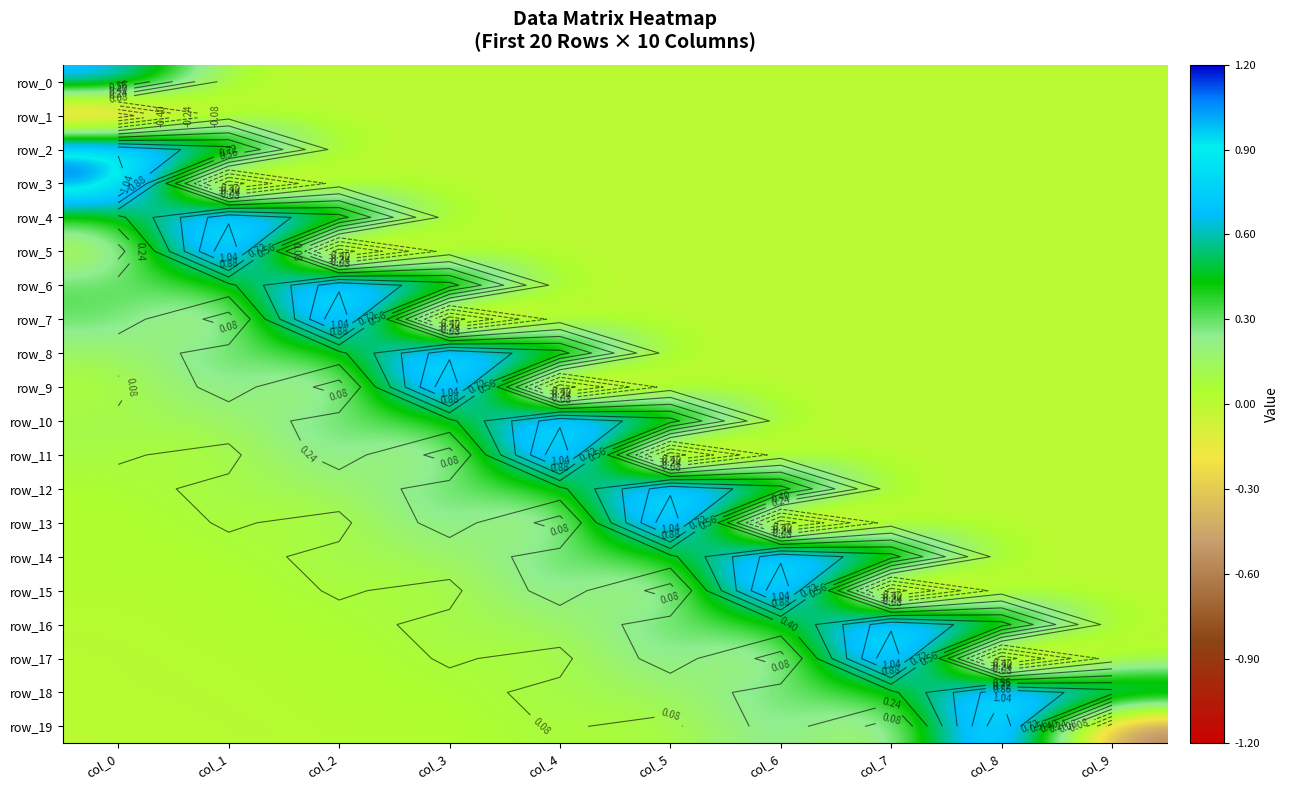

Reading right to left, list all the values displayed in this chart.

row_0: col_9=0.0	col_8=0.0	col_7=0.0	col_6=0.0	col_5=0.0	col_4=0.0	col_3=0.0	col_2=0.0	col_1=0.0	col_0=0.8
row_1: col_9=0.0	col_8=0.0	col_7=0.0	col_6=0.0	col_5=0.0	col_4=0.0	col_3=0.0	col_2=0.0	col_1=0.0	col_0=-0.7
row_2: col_9=0.0	col_8=0.0	col_7=0.0	col_6=0.0	col_5=0.0	col_4=0.0	col_3=0.0	col_2=0.0	col_1=0.8	col_0=1.0
row_3: col_9=0.0	col_8=0.0	col_7=0.0	col_6=0.0	col_5=0.0	col_4=0.0	col_3=0.0	col_2=0.0	col_1=-0.7	col_0=1.2
row_4: col_9=0.0	col_8=0.0	col_7=0.0	col_6=0.0	col_5=0.0	col_4=0.0	col_3=0.0	col_2=0.8	col_1=1.0	col_0=0.4
row_5: col_9=0.0	col_8=0.0	col_7=0.0	col_6=0.0	col_5=0.0	col_4=0.0	col_3=0.0	col_2=-0.7	col_1=1.2	col_0=0.0
row_6: col_9=0.0	col_8=0.0	col_7=0.0	col_6=0.0	col_5=0.0	col_4=0.0	col_3=0.8	col_2=1.0	col_1=0.4	col_0=0.3
row_7: col_9=0.0	col_8=0.0	col_7=0.0	col_6=0.0	col_5=0.0	col_4=0.0	col_3=-0.7	col_2=1.2	col_1=0.0	col_0=0.3
row_8: col_9=0.0	col_8=0.0	col_7=0.0	col_6=0.0	col_5=0.0	col_4=0.8	col_3=1.0	col_2=0.4	col_1=0.3	col_0=0.1
row_9: col_9=0.0	col_8=0.0	col_7=0.0	col_6=0.0	col_5=0.0	col_4=-0.7	col_3=1.2	col_2=0.0	col_1=0.3	col_0=0.0
row_10: col_9=0.0	col_8=0.0	col_7=0.0	col_6=0.0	col_5=0.8	col_4=1.0	col_3=0.4	col_2=0.3	col_1=0.1	col_0=0.1
row_11: col_9=0.0	col_8=0.0	col_7=0.0	col_6=0.0	col_5=-0.7	col_4=1.2	col_3=0.0	col_2=0.3	col_1=0.0	col_0=0.1
row_12: col_9=0.0	col_8=0.0	col_7=0.0	col_6=0.8	col_5=1.0	col_4=0.4	col_3=0.3	col_2=0.1	col_1=0.1	col_0=0.1
row_13: col_9=0.0	col_8=0.0	col_7=0.0	col_6=-0.7	col_5=1.2	col_4=0.0	col_3=0.3	col_2=0.0	col_1=0.1	col_0=0.0
row_14: col_9=0.0	col_8=0.0	col_7=0.8	col_6=1.0	col_5=0.4	col_4=0.3	col_3=0.1	col_2=0.1	col_1=0.1	col_0=0.0
row_15: col_9=0.0	col_8=0.0	col_7=-0.7	col_6=1.2	col_5=0.0	col_4=0.3	col_3=0.0	col_2=0.1	col_1=0.0	col_0=0.0
row_16: col_9=0.0	col_8=0.8	col_7=1.0	col_6=0.4	col_5=0.3	col_4=0.1	col_3=0.1	col_2=0.1	col_1=0.0	col_0=0.0
row_17: col_9=0.0	col_8=-0.7	col_7=1.2	col_6=0.0	col_5=0.3	col_4=0.0	col_3=0.1	col_2=0.0	col_1=0.0	col_0=0.0
row_18: col_9=0.8	col_8=1.0	col_7=0.4	col_6=0.3	col_5=0.1	col_4=0.1	col_3=0.1	col_2=0.0	col_1=0.0	col_0=0.0
row_19: col_9=-0.7	col_8=1.2	col_7=0.0	col_6=0.3	col_5=0.0	col_4=0.1	col_3=0.0	col_2=0.0	col_1=0.0	col_0=0.0